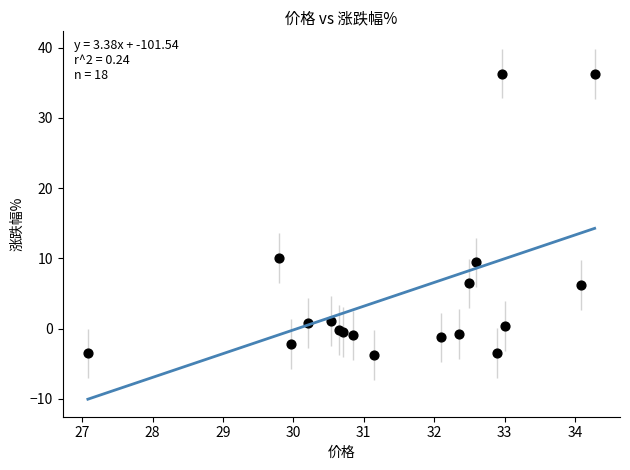

What Y value in the scatter plot is closest to 16?

10.0